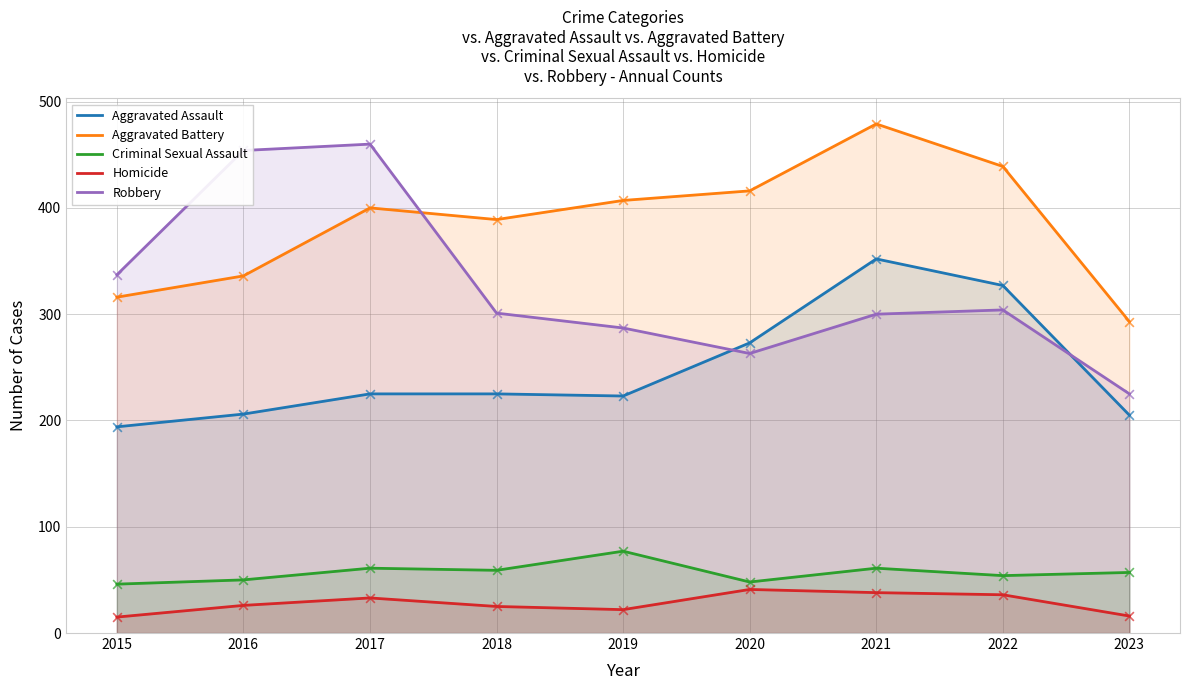

What are all the series names shown in the legend?

Aggravated Assault, Aggravated Battery, Criminal Sexual Assault, Homicide, Robbery